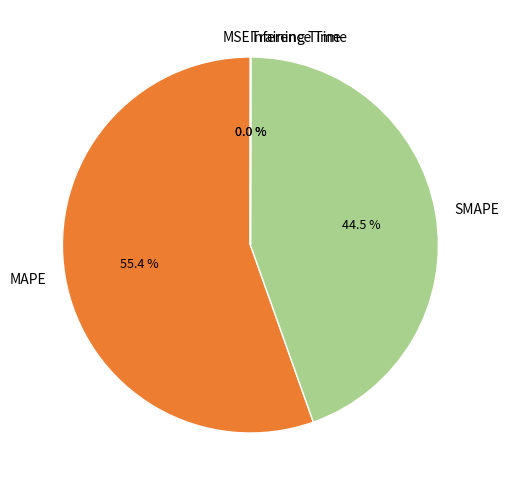

True or false: SMAPE accounts for 34% of the total.

False